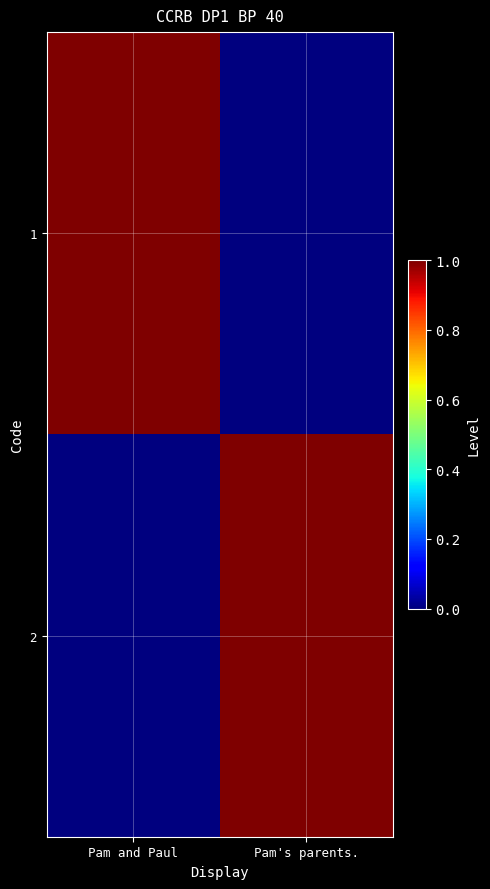

At which category does the chart reach its minimum across all series?

Pam's parents.